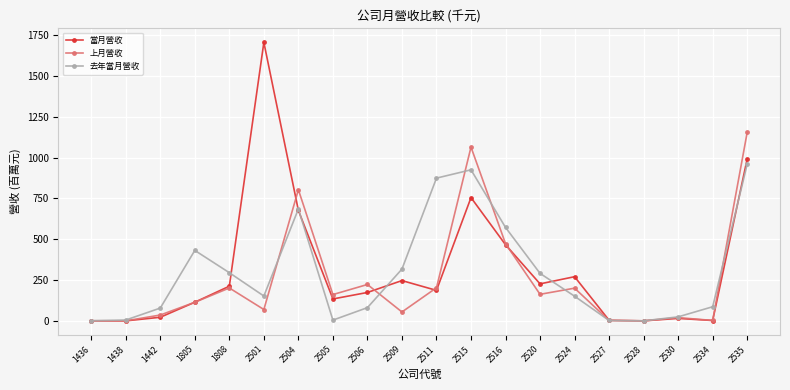

What is the value of the 去年當月營收 point at the 11th from the left?

874.3